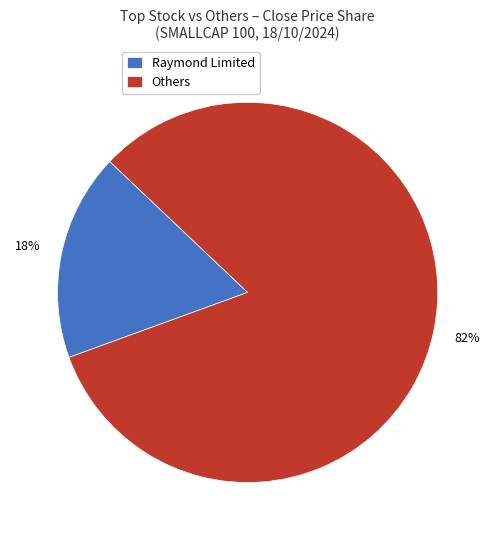

Count the number of slices in the pie.

2